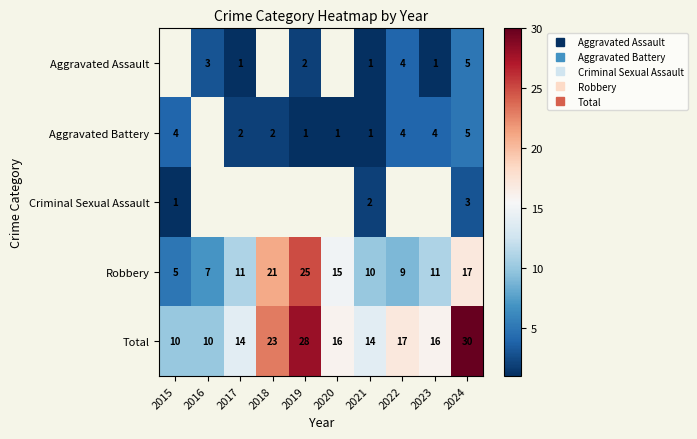

Which category has the highest value in the Total series?

2024